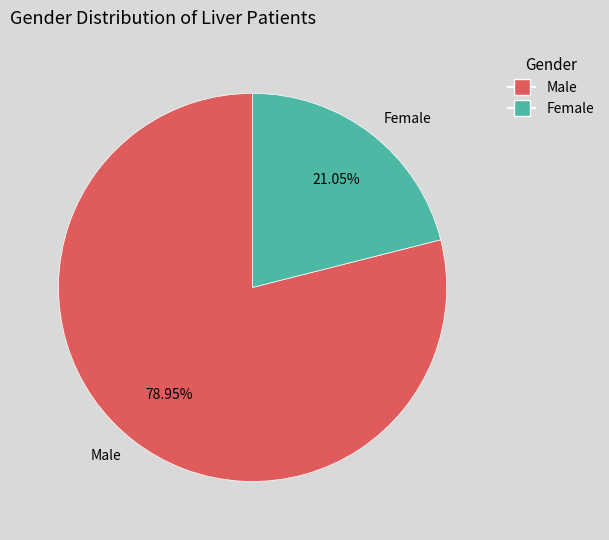

Is there a majority slice in this chart?

Yes